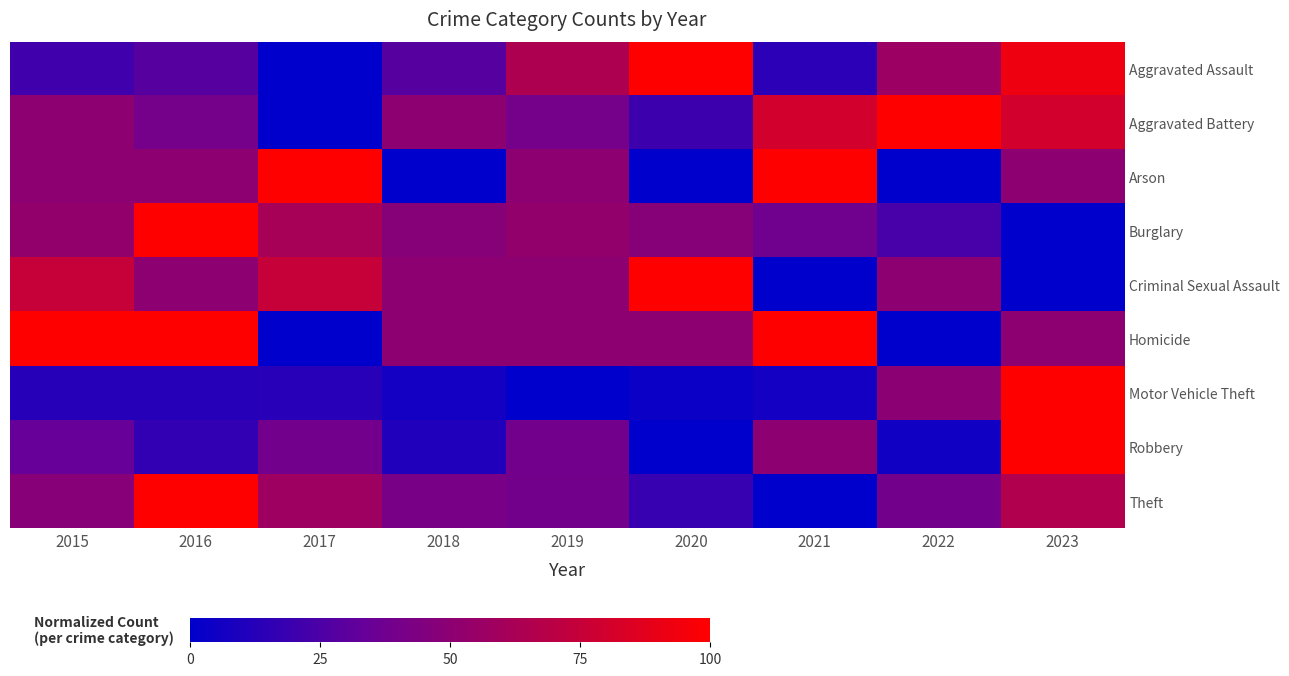

Reading right to left, extract all data points from this chart.

Aggravated Assault: 2023=92.9	2022=57.1	2021=14.3	2020=100.0	2019=64.3	2018=28.6	2017=0.0	2016=28.6	2015=21.4
Aggravated Battery: 2023=80.0	2022=100.0	2021=80.0	2020=20.0	2019=40.0	2018=50.0	2017=0.0	2016=40.0	2015=50.0
Arson: 2023=50.0	2022=0.0	2021=100.0	2020=0.0	2019=50.0	2018=0.0	2017=100.0	2016=50.0	2015=50.0
Burglary: 2023=0.0	2022=23.8	2021=38.1	2020=47.6	2019=52.4	2018=47.6	2017=61.9	2016=100.0	2015=52.4
Criminal Sexual Assault: 2023=0.0	2022=50.0	2021=0.0	2020=100.0	2019=50.0	2018=50.0	2017=75.0	2016=50.0	2015=75.0
Homicide: 2023=50.0	2022=0.0	2021=100.0	2020=50.0	2019=50.0	2018=50.0	2017=0.0	2016=100.0	2015=100.0
Motor Vehicle Theft: 2023=100.0	2022=49.7	2021=6.4	2020=3.8	2019=0.0	2018=6.4	2017=13.4	2016=12.7	2015=12.7
Robbery: 2023=100.0	2022=5.6	2021=50.0	2020=0.0	2019=38.9	2018=11.1	2017=38.9	2016=16.7	2015=33.3
Theft: 2023=66.0	2022=39.4	2021=0.0	2020=18.1	2019=39.4	2018=41.5	2017=57.4	2016=100.0	2015=47.9